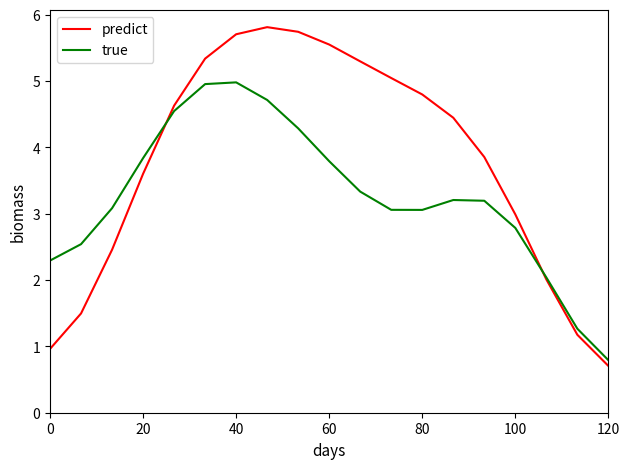

Which series has the widest spread of values?

predict